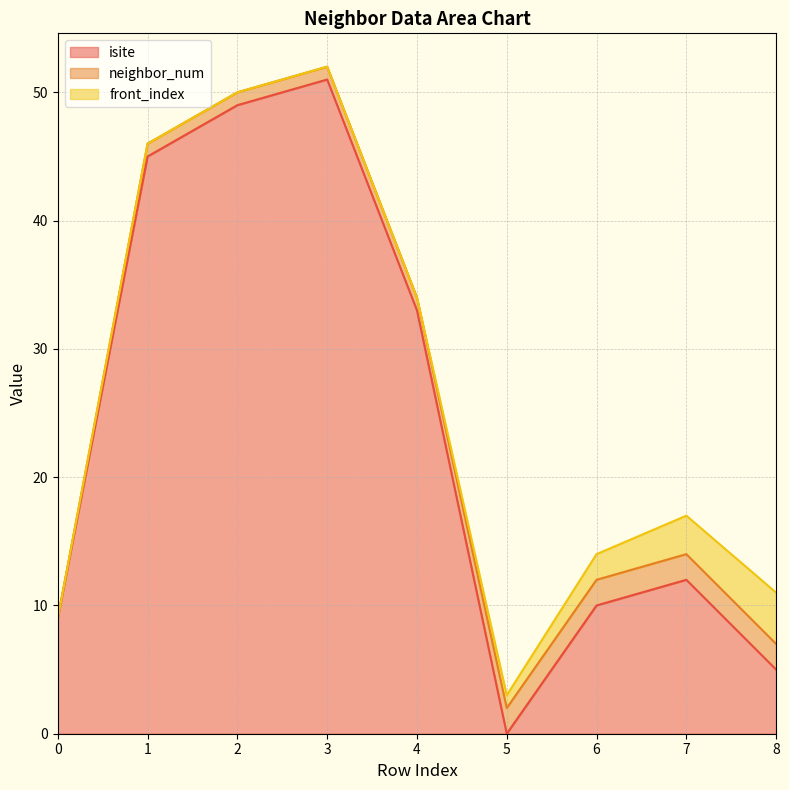

Reading left to right, list all the values displayed in this chart.

isite: 9	45	49	51	33	0	10	12	5
neighbor_num: 0	1	1	1	1	2	2	2	2
front_index: 0	0	0	0	0	1	2	3	4